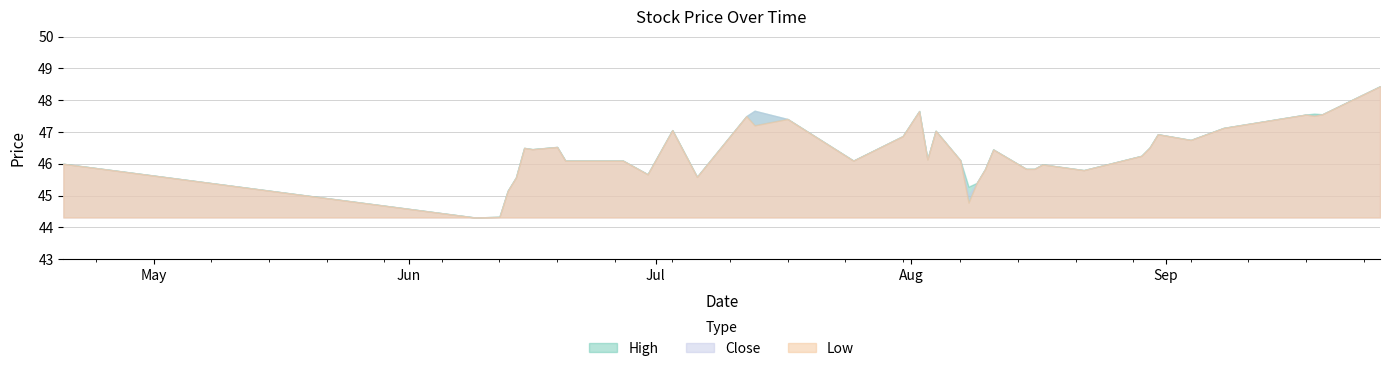

The Close series shows 63.0 at 2017-06-30. True or false?

False